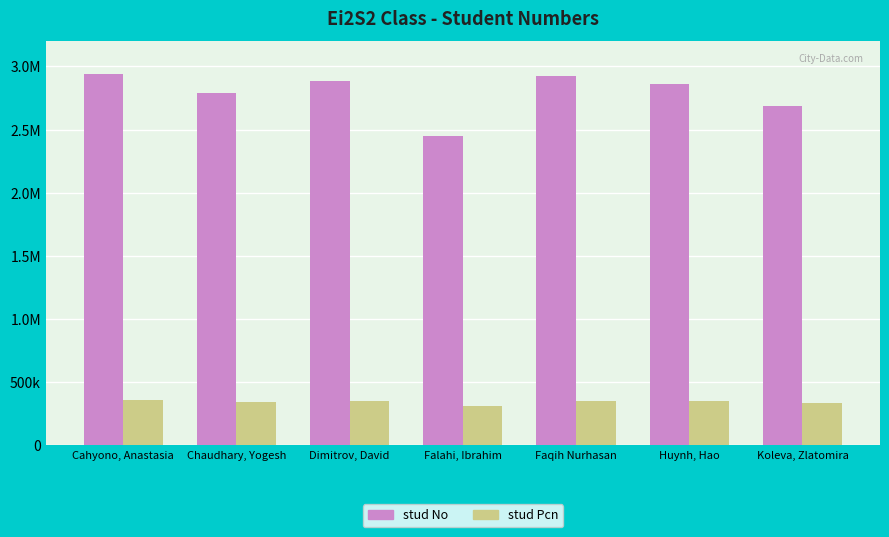

At which category does the chart reach its minimum across all series?

Falahi, Ibrahim